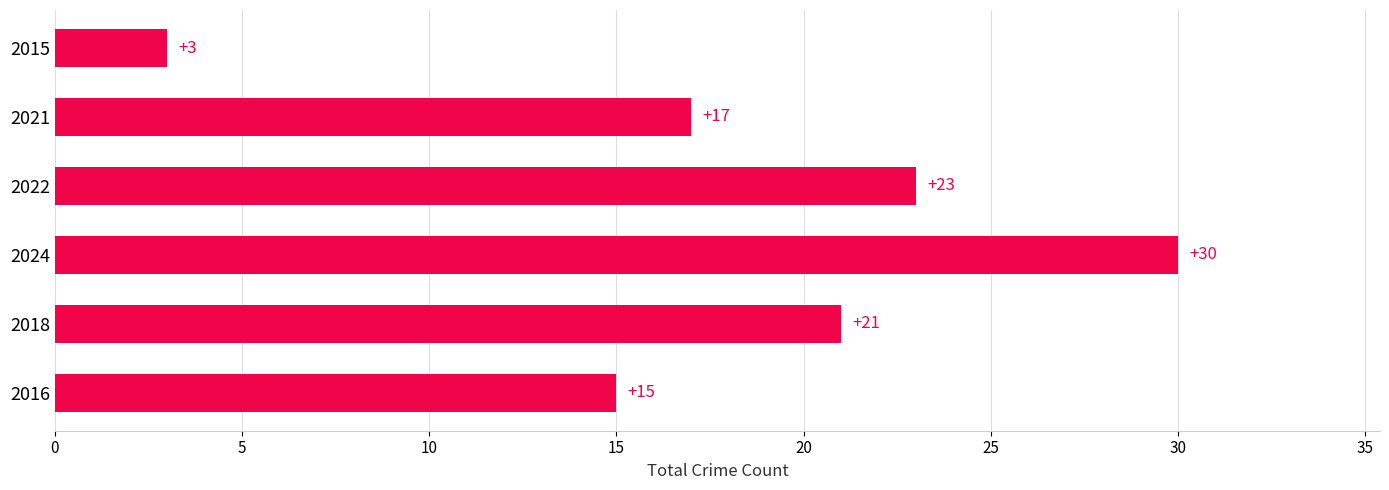

Approximately how many times larger is the value at 2022 compared to 2021?

1.4